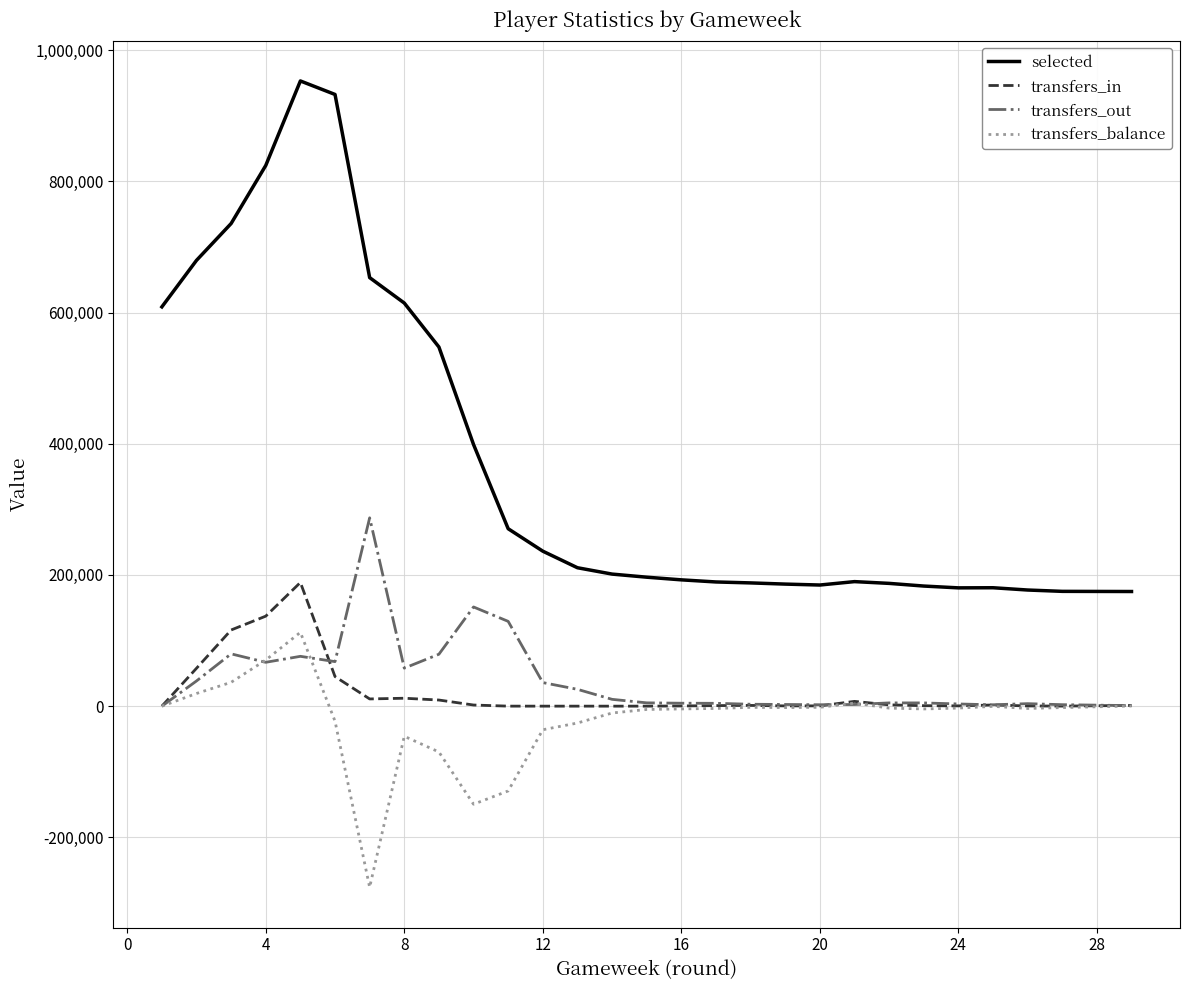

What is the maximum value for transfers_out?

287101